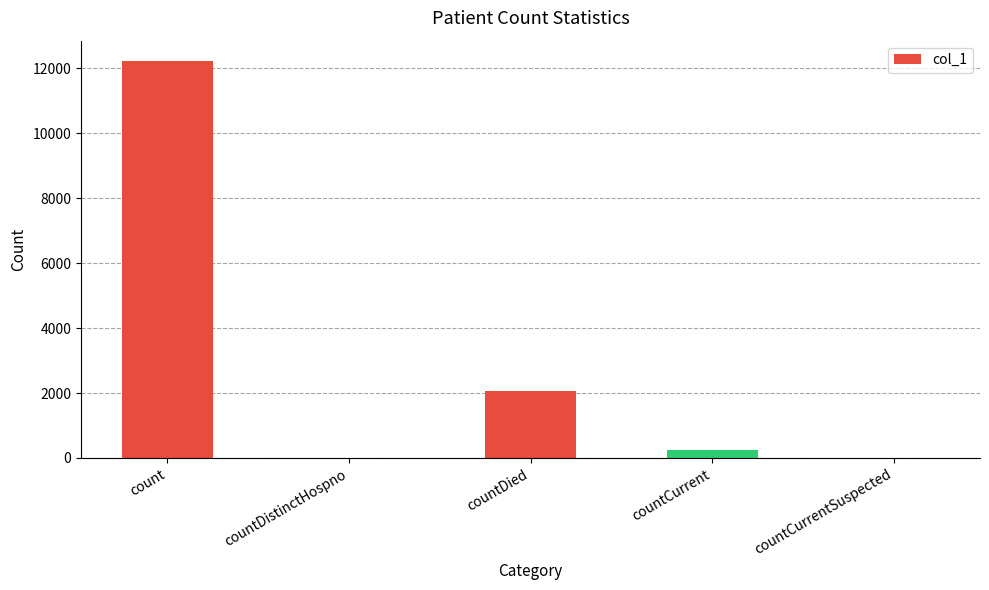

Which category has the highest value across all series?

count